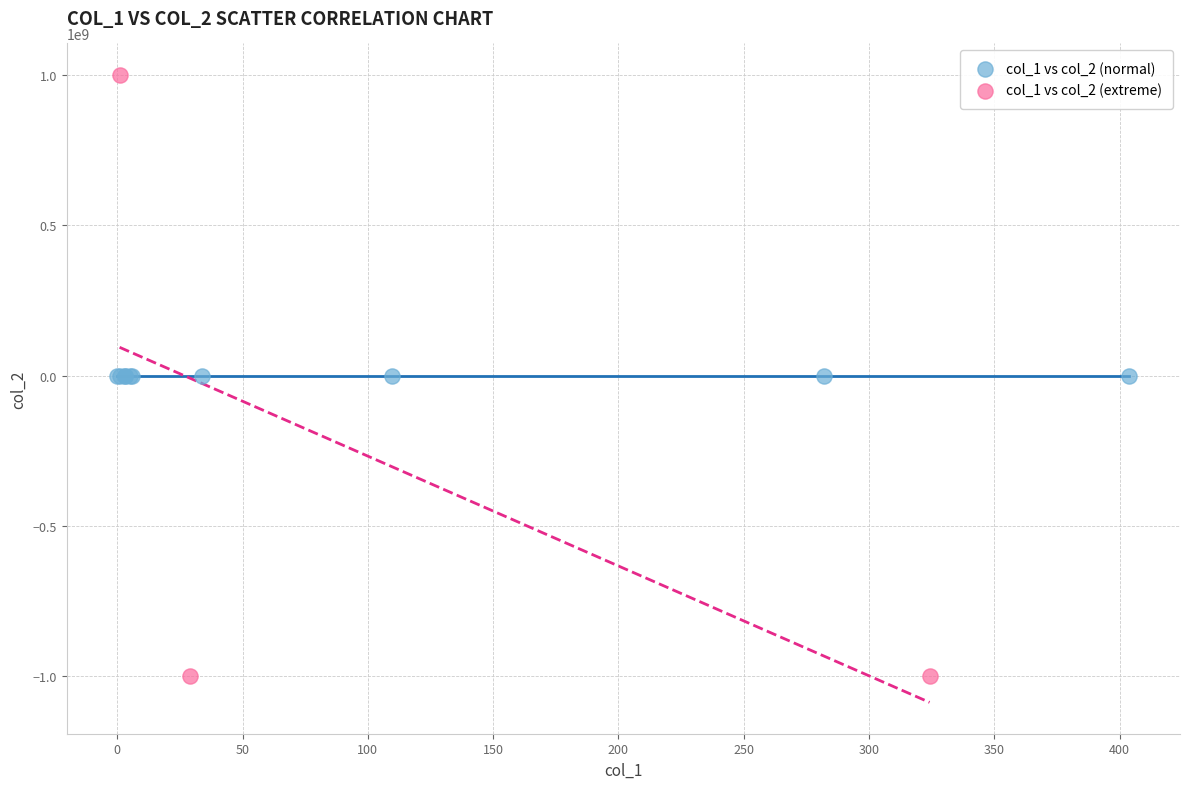

Which series reaches the maximum Y coordinate?

col_1 vs col_2 (extreme)